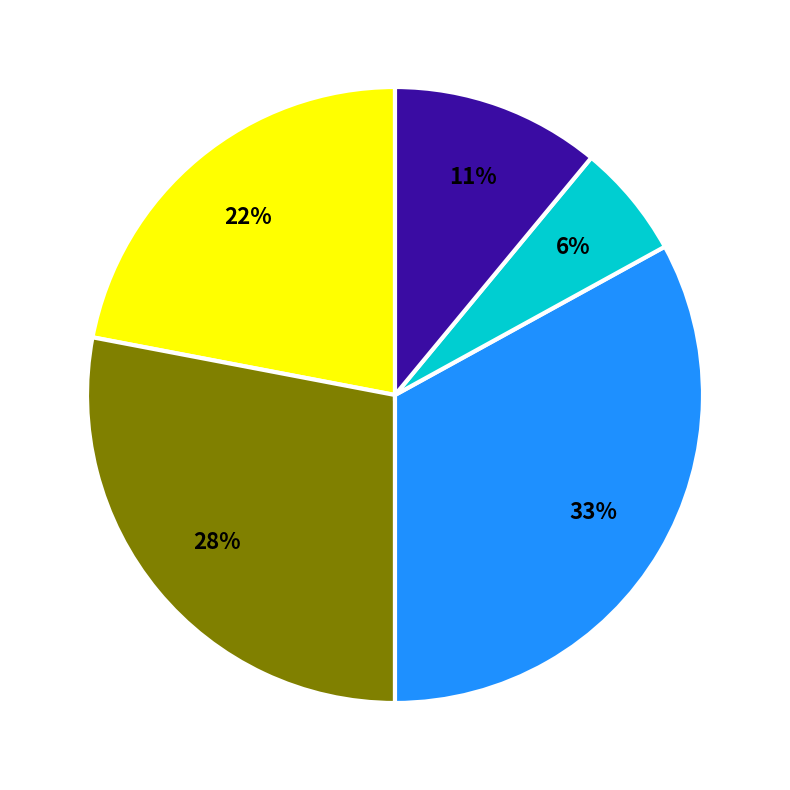

Is there any slice that represents more than half of the pie?

No